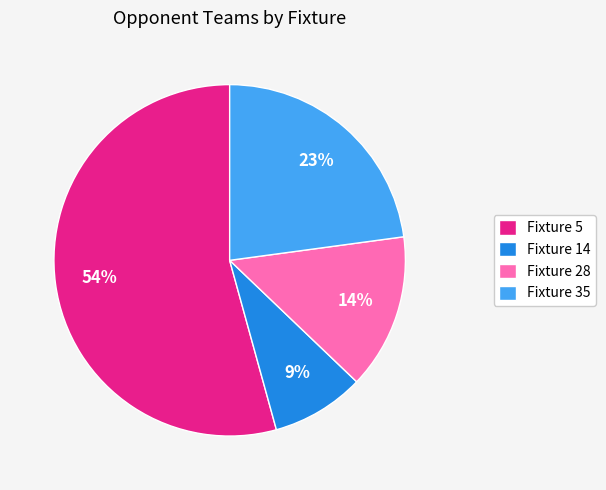

Which slice is the largest?

Fixture 5